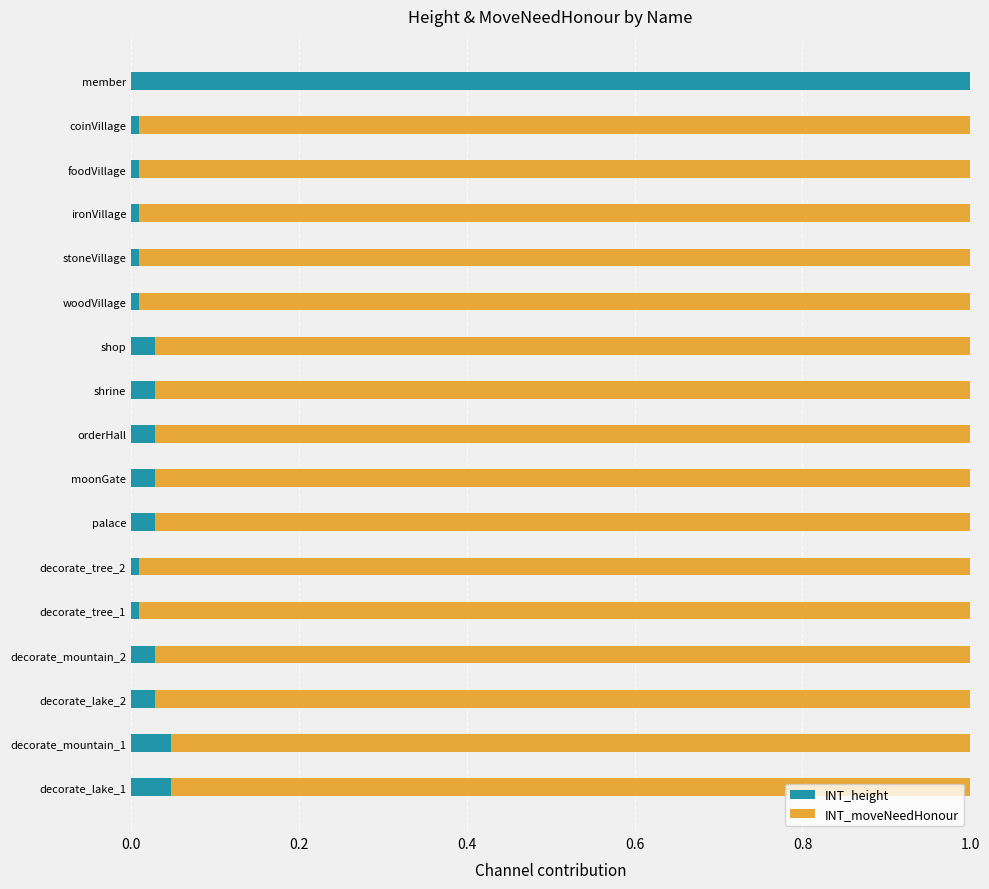

The INT_height series shows 0.0 at stoneVillage. True or false?

True